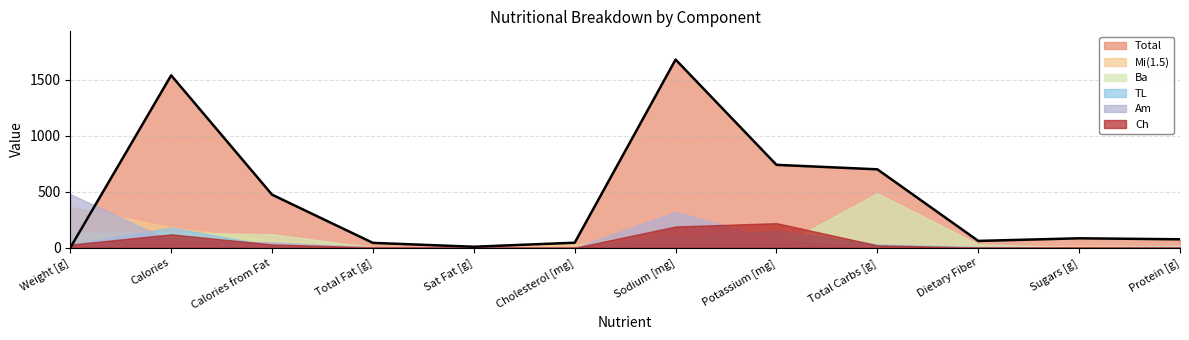

What are all the series names shown in the legend?

Total, Mi(1.5), Ba, TL, Am, Ch